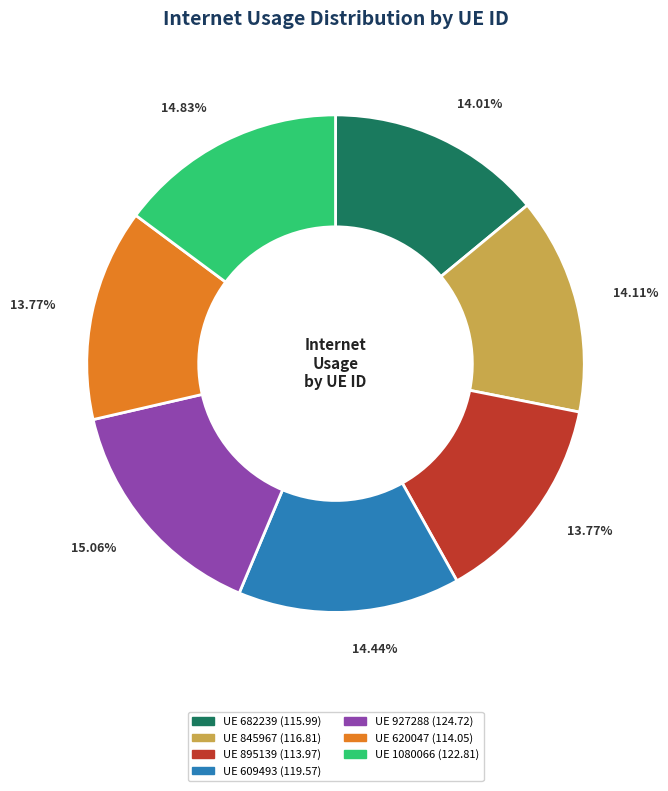

Count the number of slices in the pie.

7